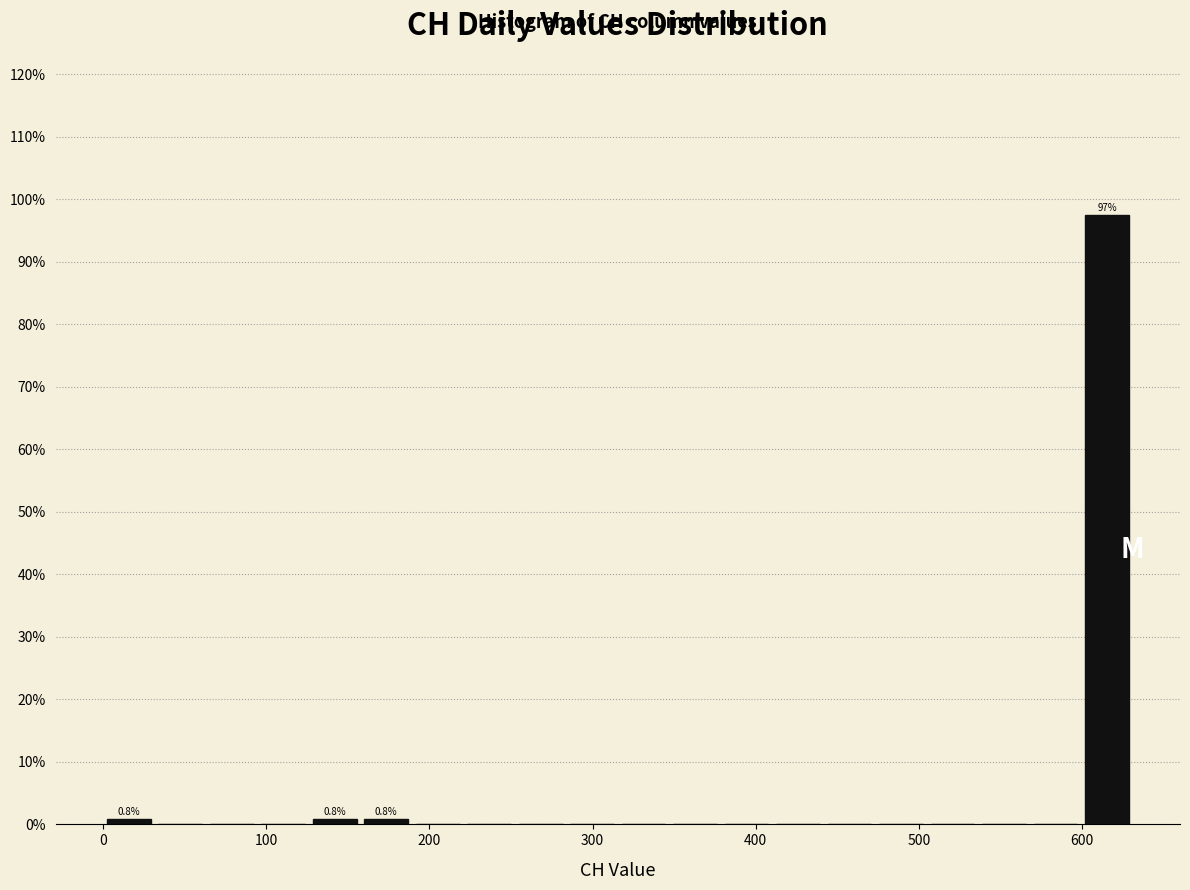

Around what value on the x-axis is the tallest bar? Give the approximate position of its centre, as read against the axis.

620